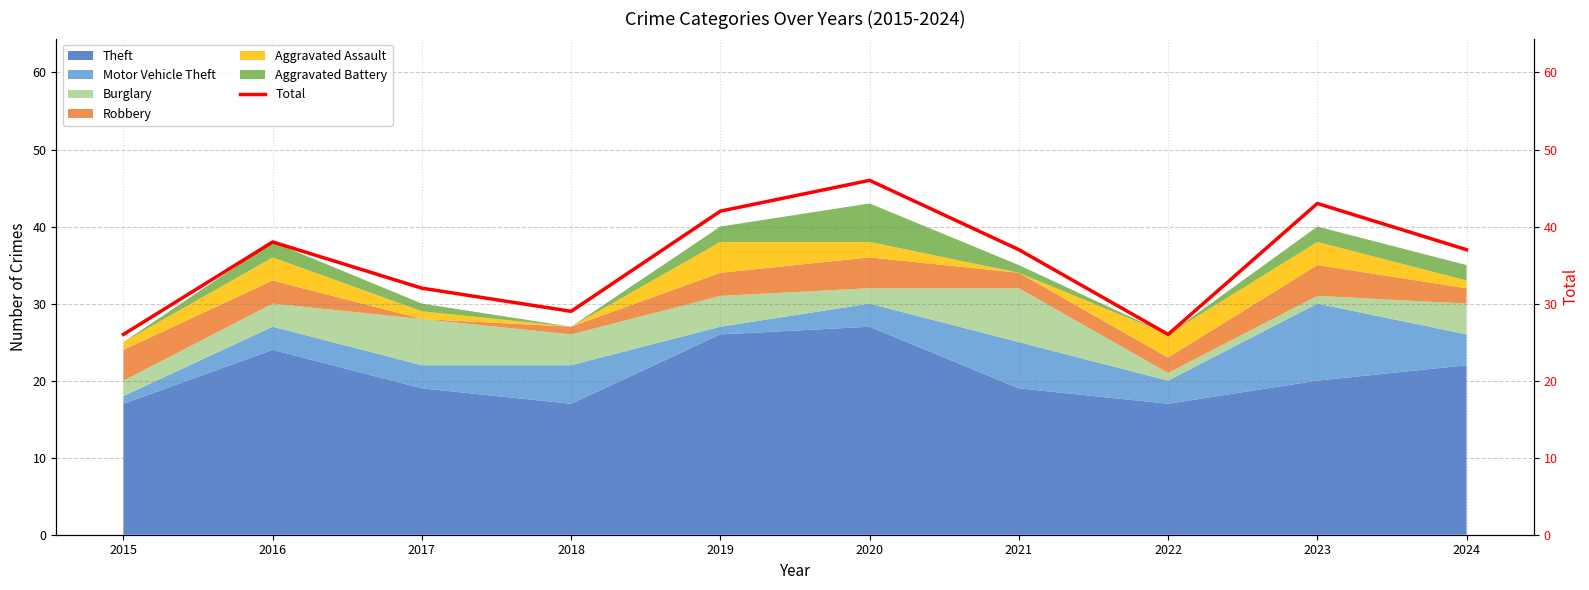

Reading right to left, transcribe all the data shown in this chart.

2024=37	2023=43	2022=26	2021=37	2020=46	2019=42	2018=29	2017=32	2016=38	2015=26